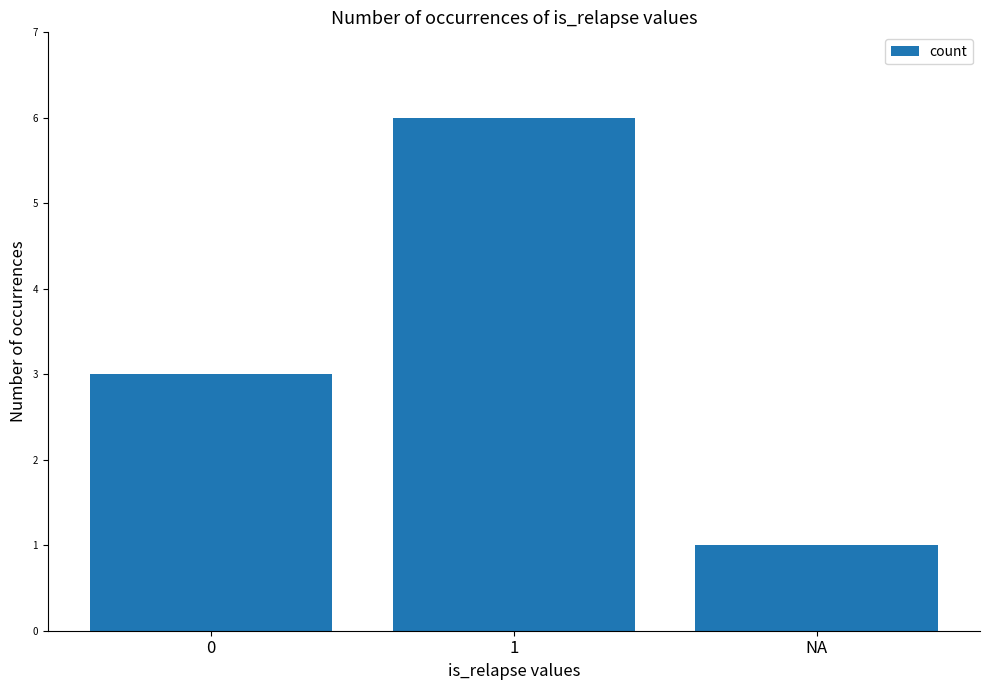

What is the difference between the maximum and minimum values?

5